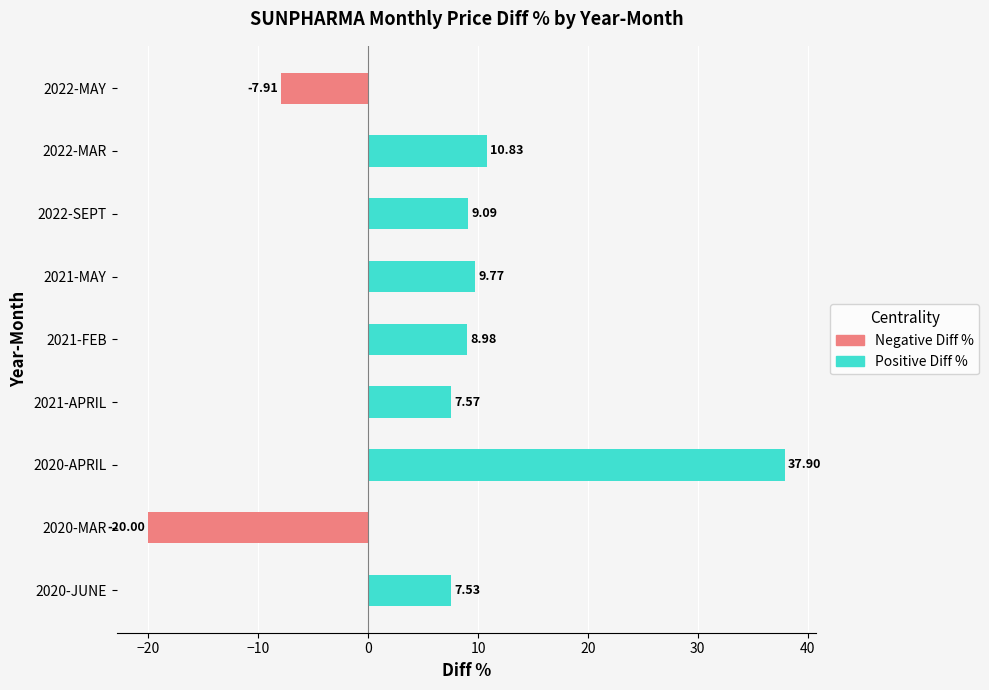

Rank the categories by value from highest to lowest.

2020-APRIL, 2022-MAR, 2021-MAY, 2022-SEPT, 2021-FEB, 2021-APRIL, 2020-JUNE, 2022-MAY, 2020-MAR